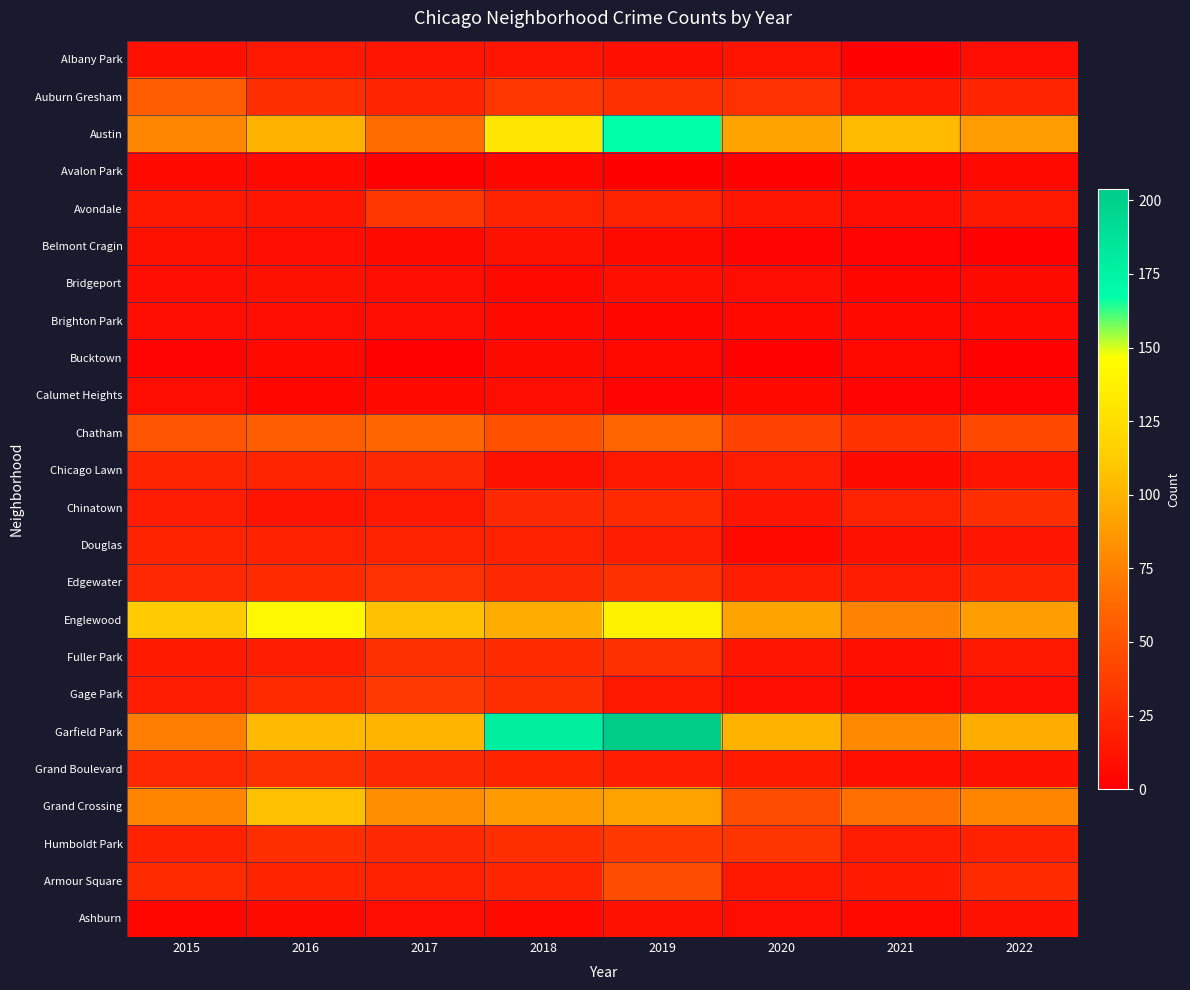

At which category is the sum across all series the highest?

2019